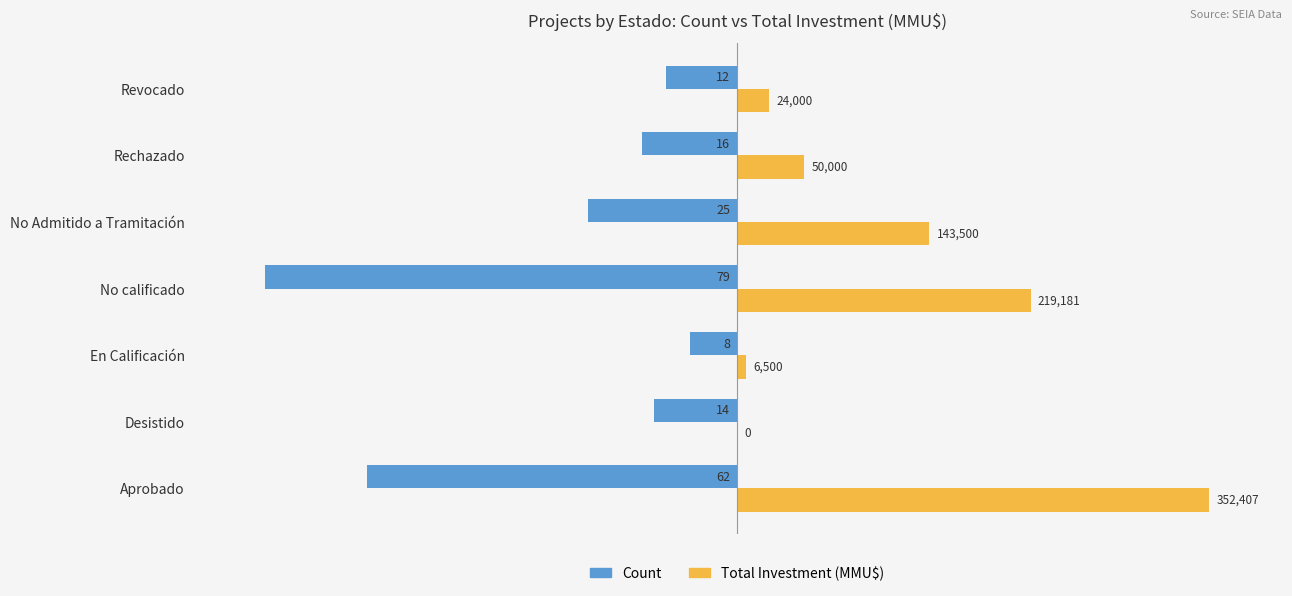

What are all the series names shown in the legend?

Count, Total Investment (MMU$)